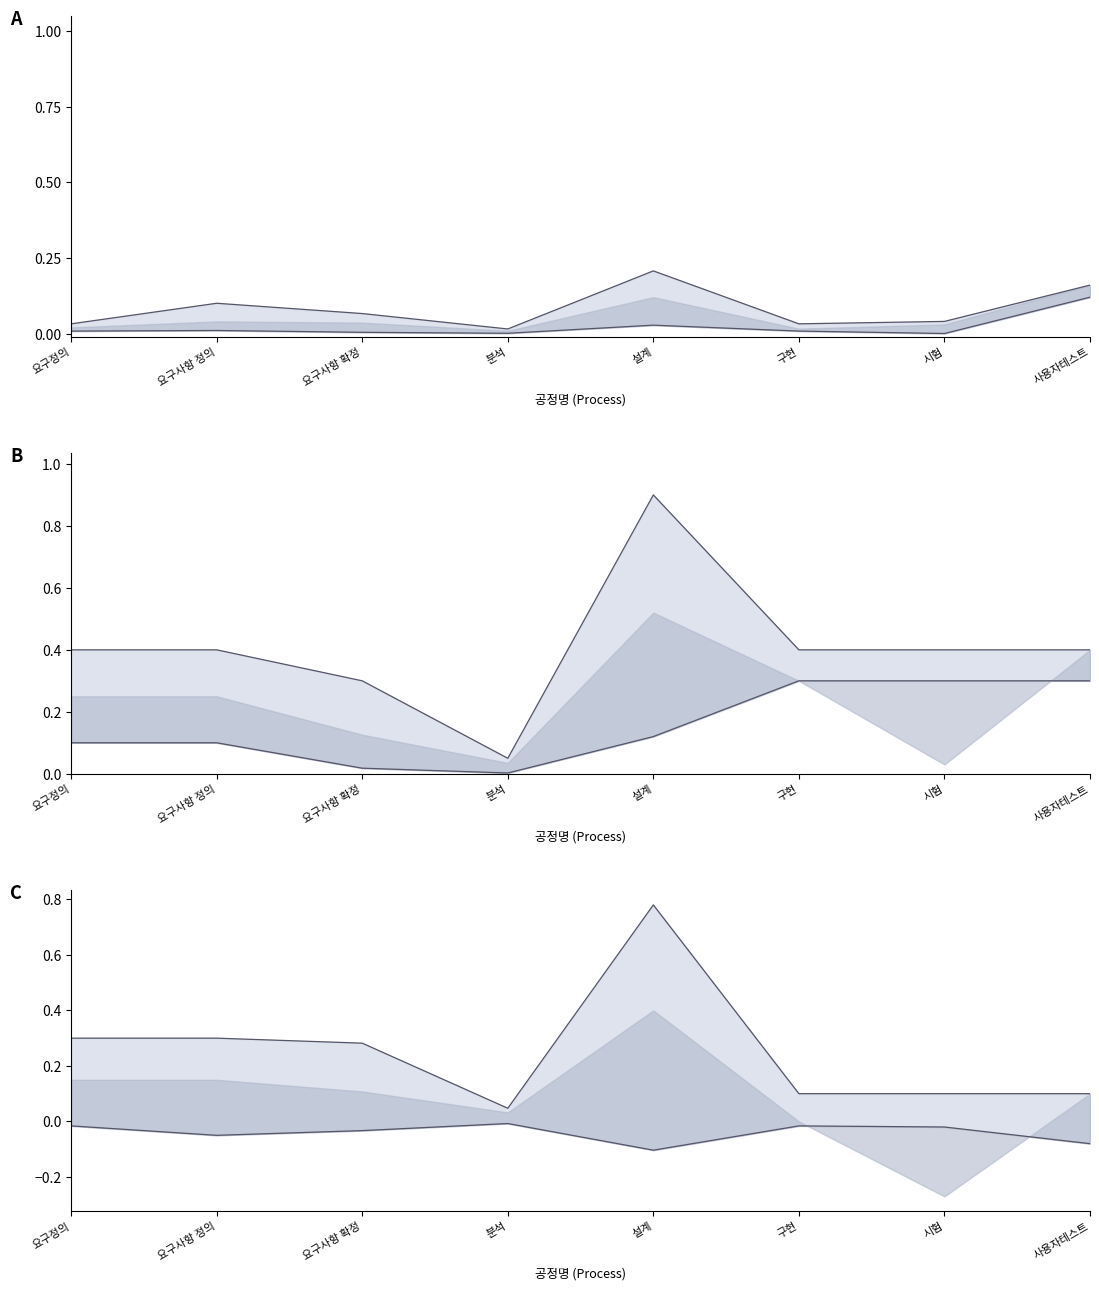

What position from the right is 분석?

5